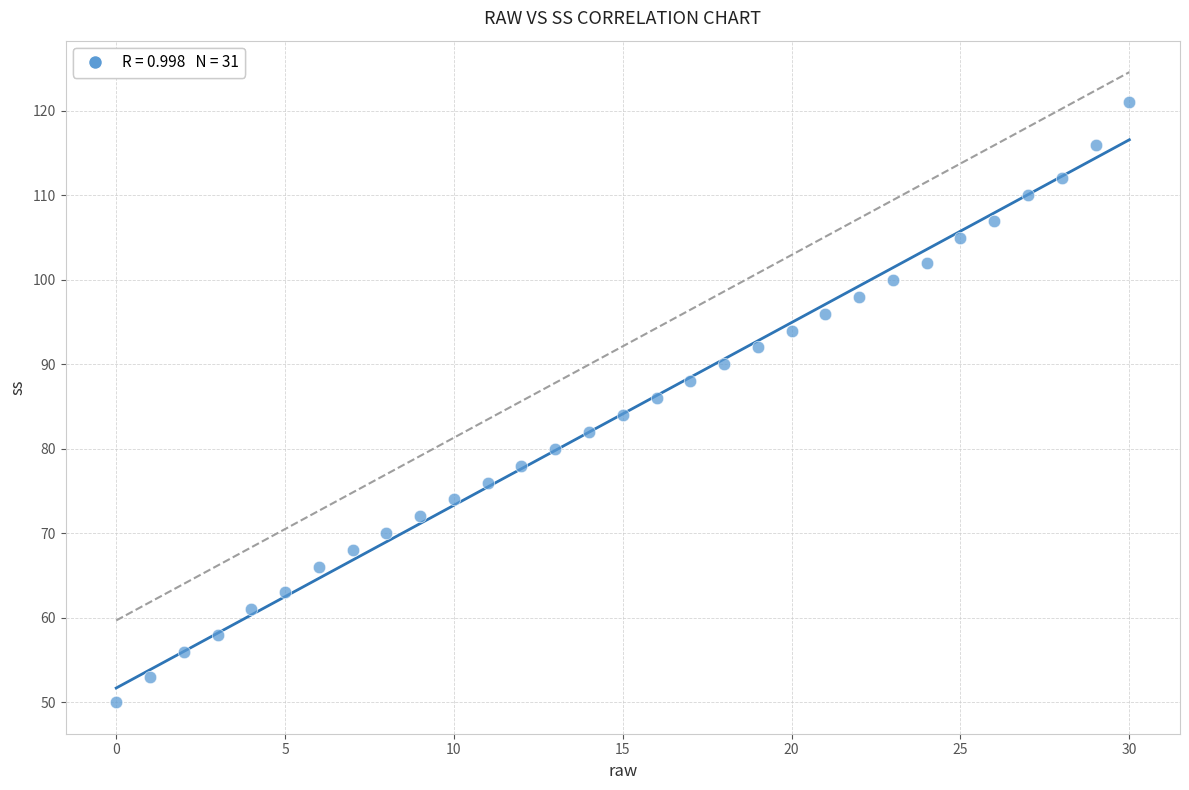

What is the range of Y values (max minus min)?

71